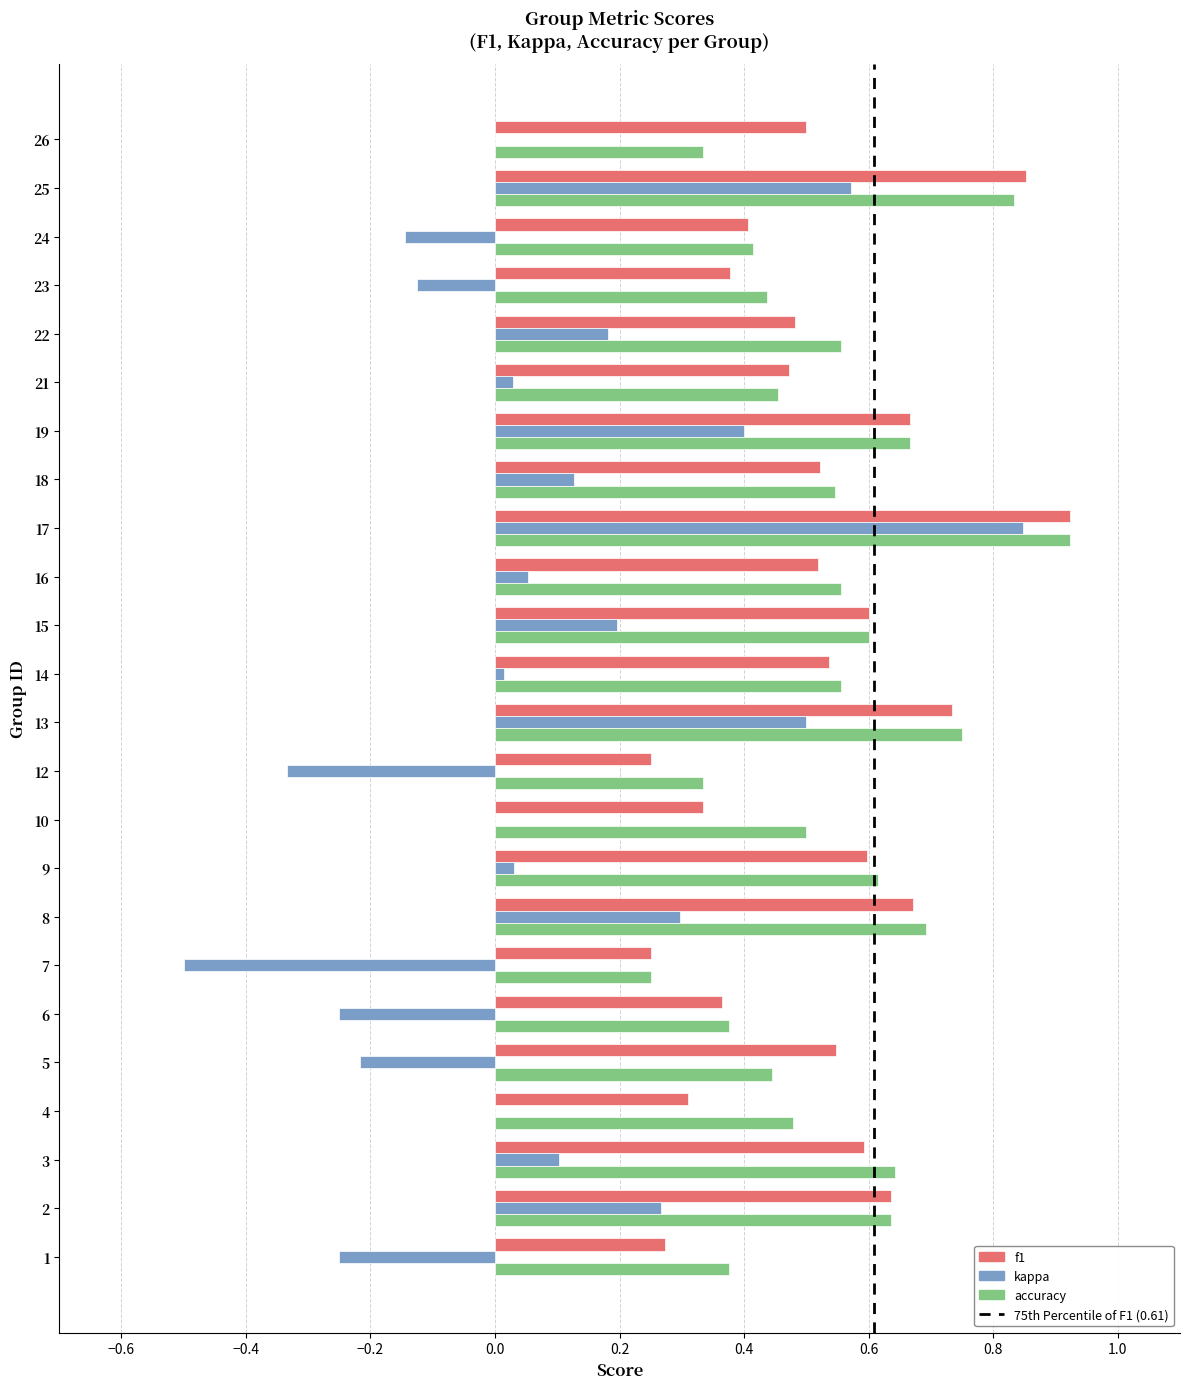

The kappa series shows 0.5 at 26. True or false?

False